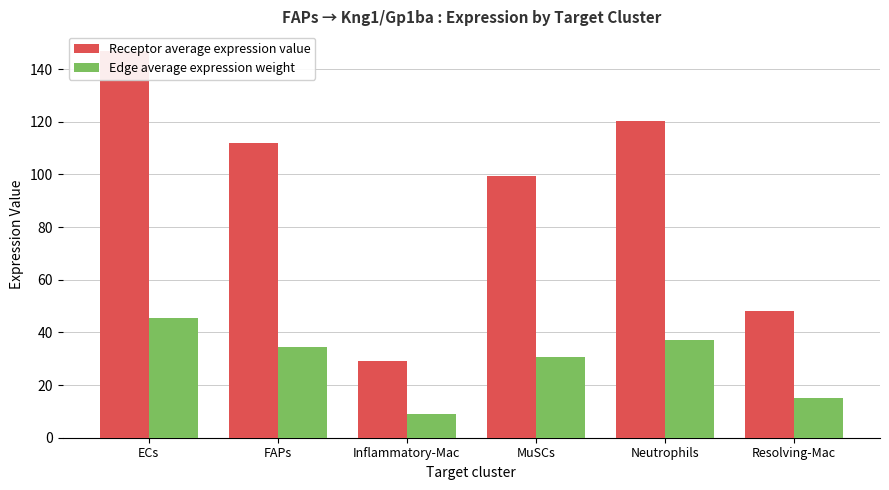

Reading left to right, extract all data points from this chart.

Receptor average expression value: ECs=147.0	FAPs=111.8	Inflammatory-Mac=29.1	MuSCs=99.3	Neutrophils=120.3	Resolving-Mac=48.3
Edge average expression weight: ECs=45.5	FAPs=34.6	Inflammatory-Mac=9.0	MuSCs=30.8	Neutrophils=37.2	Resolving-Mac=15.0